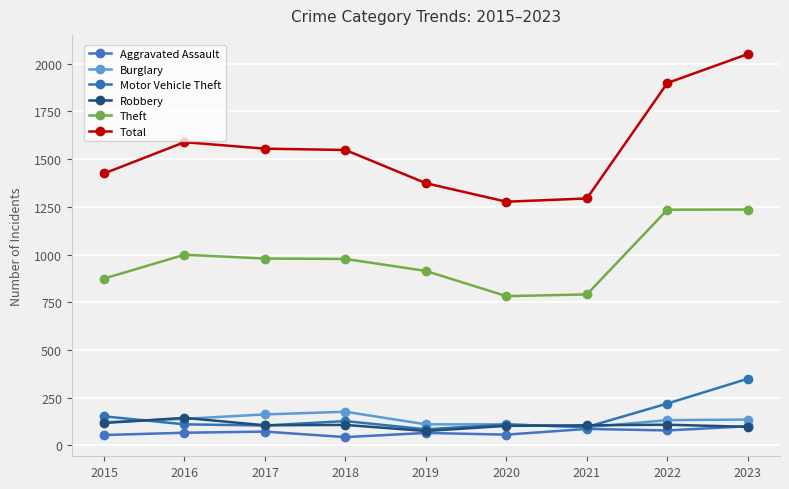

Rank the series by their maximum value, from highest to lowest.

Total, Theft, Motor Vehicle Theft, Burglary, Robbery, Aggravated Assault